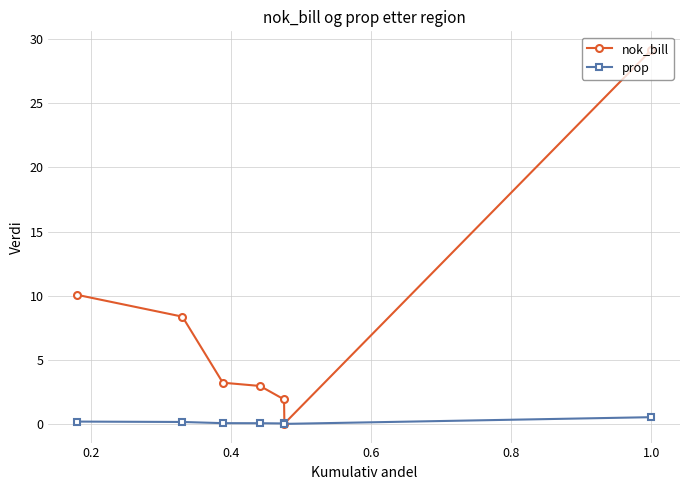

What is the average value of the prop series?

0.1